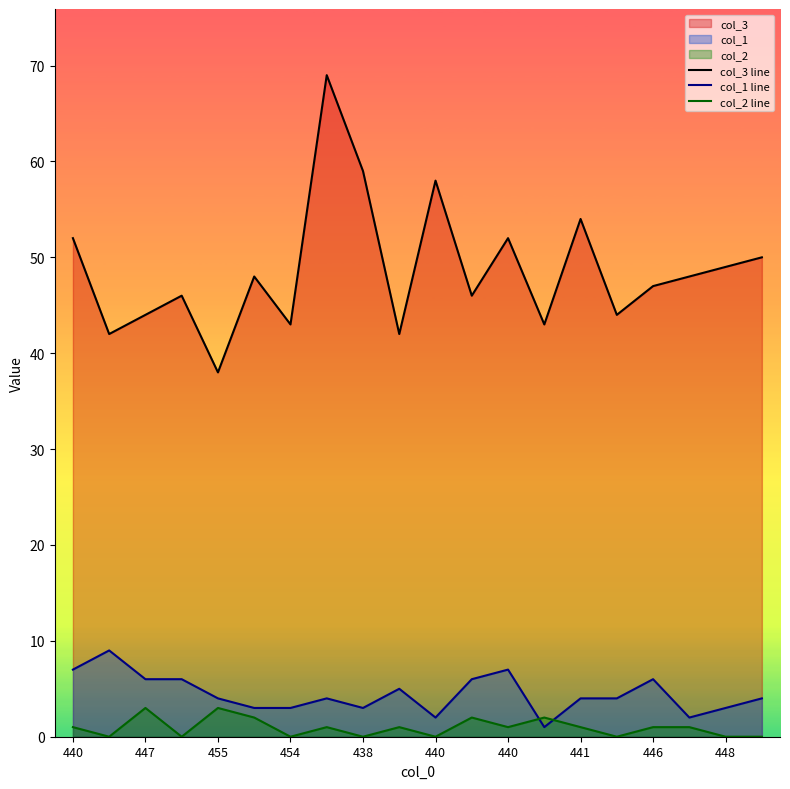

What is the value of the col_3 line point at the 2nd from the left?

42